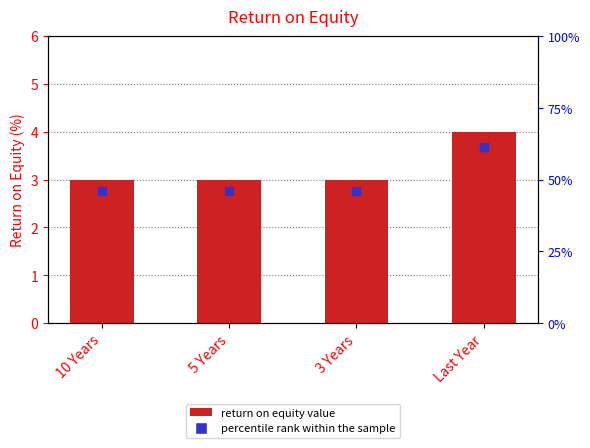

Is it true that the value at 3 Years is 3?

True